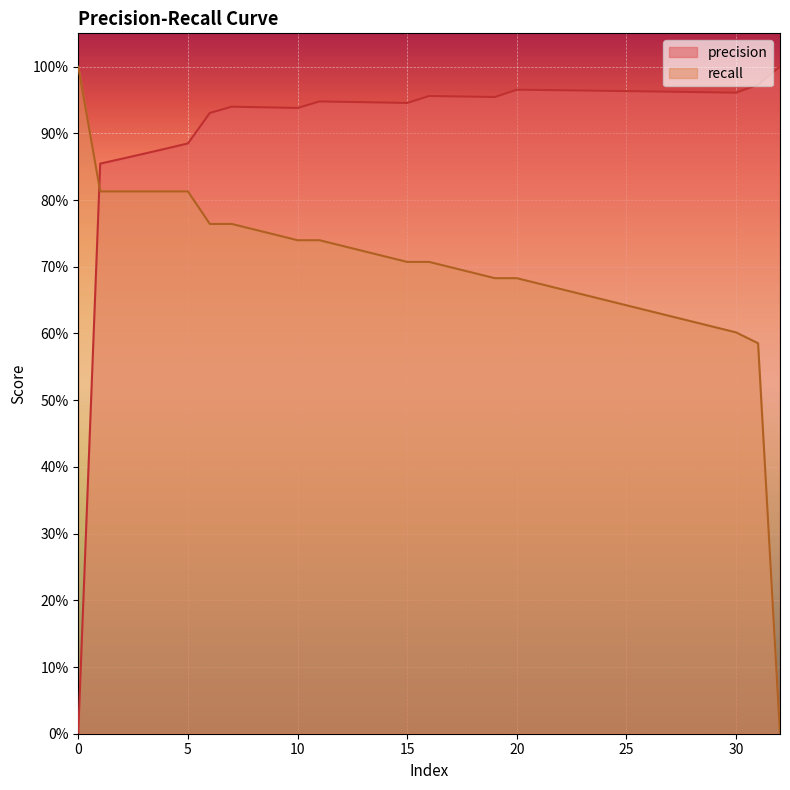

What is the total value across all series at 30?

1.6